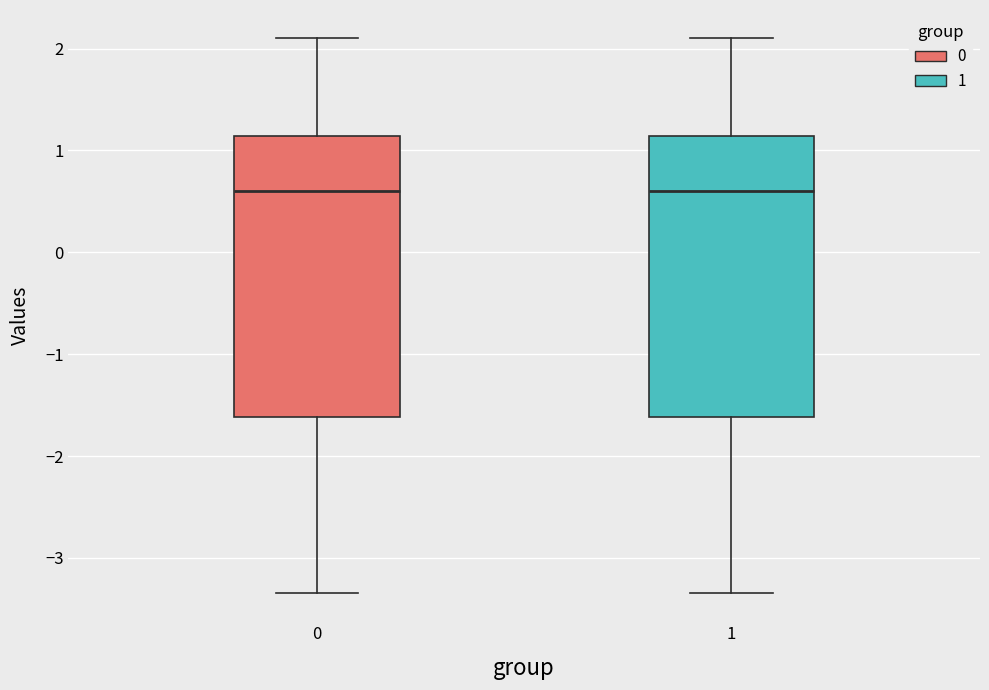

Reading left to right, transcribe this box plot: for each box, give where its median line is, the range the box spans, and where its two whiskers end, as read against the y-axis. The values are not printed on the chart, so give them approximately, as read against the axis.

0: median 0.6, box -1.6 to 1.1, whiskers -3.3 to 2.1
1: median 0.6, box -1.6 to 1.1, whiskers -3.3 to 2.1